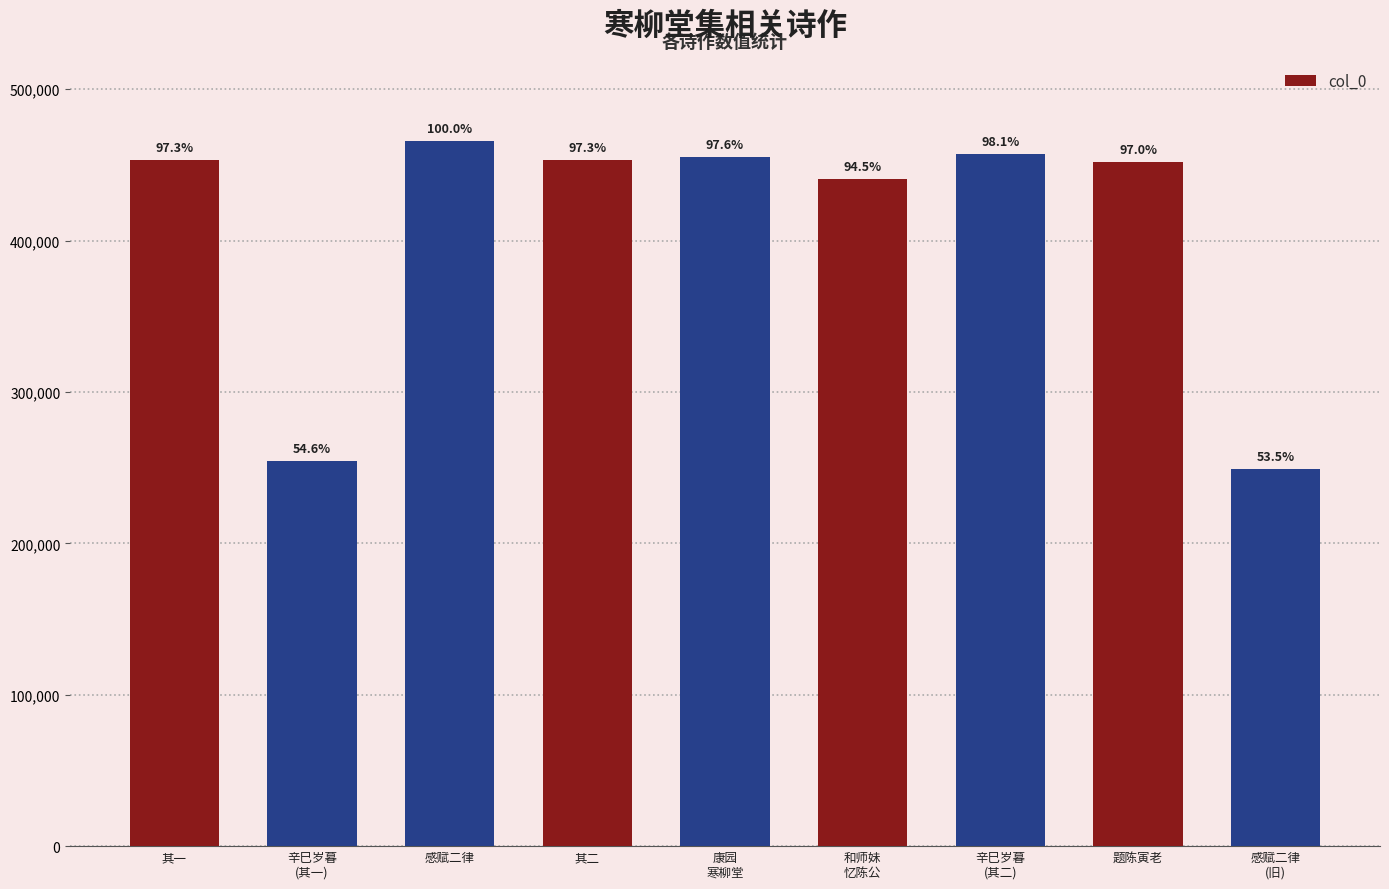

Does the chart contain stacked bars?

No